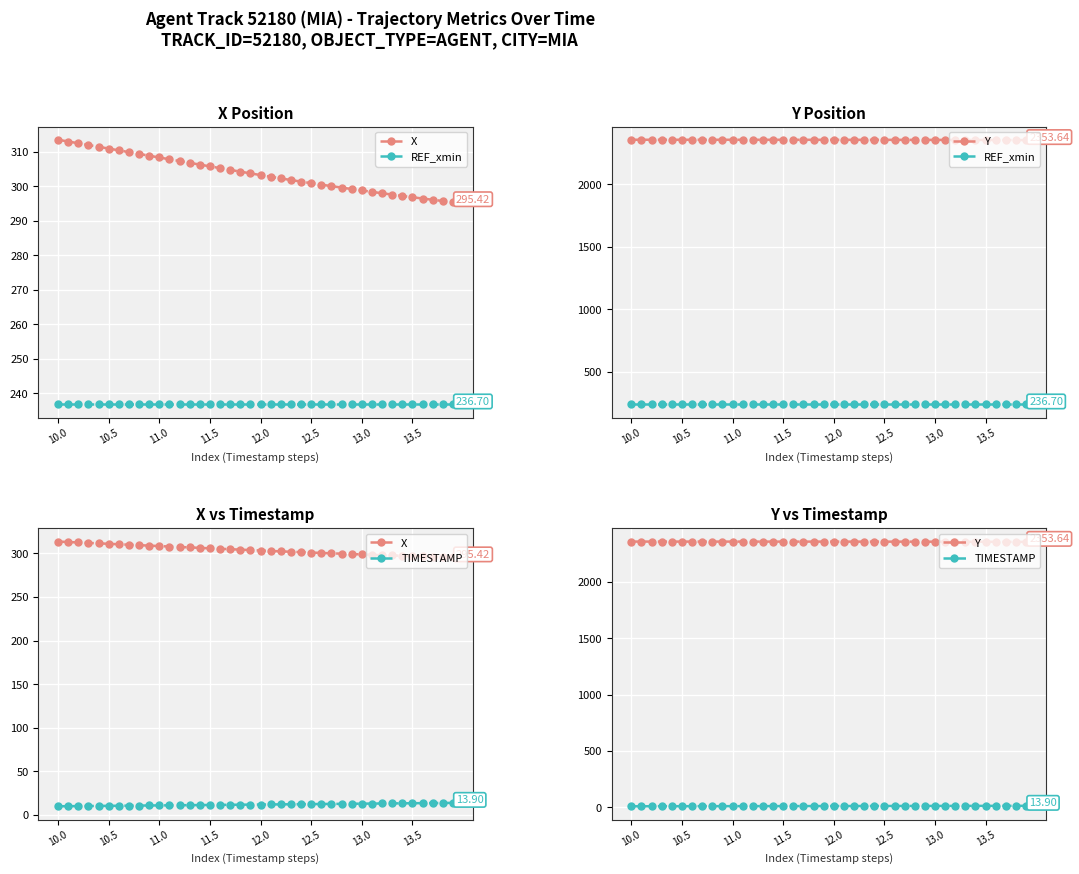

Reading left to right, what are all the values shown in this chart?

X: 313.6	313.1	312.5	312.0	311.5	311.0	310.5	310.0	309.4	308.9	308.4	307.9	307.4	306.9	306.3	305.8	305.3	304.8	304.3	303.8	303.3	302.8	302.3	301.9	301.4	301.0	300.5	300.1	299.7	299.3	298.8	298.4	298.0	297.6	297.2	296.9	296.5	296.1	295.8	295.4
REF_xmin: 236.7	236.7	236.7	236.7	236.7	236.7	236.7	236.7	236.7	236.7	236.7	236.7	236.7	236.7	236.7	236.7	236.7	236.7	236.7	236.7	236.7	236.7	236.7	236.7	236.7	236.7	236.7	236.7	236.7	236.7	236.7	236.7	236.7	236.7	236.7	236.7	236.7	236.7	236.7	236.7
Y: 2356.2	2356.2	2356.2	2356.2	2356.1	2356.1	2356.1	2356.1	2356.1	2356.1	2356.0	2356.0	2356.0	2356.0	2356.0	2355.9	2355.9	2355.9	2355.8	2355.8	2355.8	2355.7	2355.7	2355.6	2355.6	2355.5	2355.5	2355.4	2355.3	2355.2	2355.1	2355.0	2354.9	2354.7	2354.6	2354.4	2354.2	2354.1	2353.8	2353.6
TIMESTAMP: 10.0	10.1	10.2	10.3	10.4	10.5	10.6	10.7	10.8	10.9	11.0	11.1	11.2	11.3	11.4	11.5	11.6	11.7	11.8	11.9	12.0	12.1	12.2	12.3	12.4	12.5	12.6	12.7	12.8	12.9	13.0	13.1	13.2	13.3	13.4	13.5	13.6	13.7	13.8	13.9